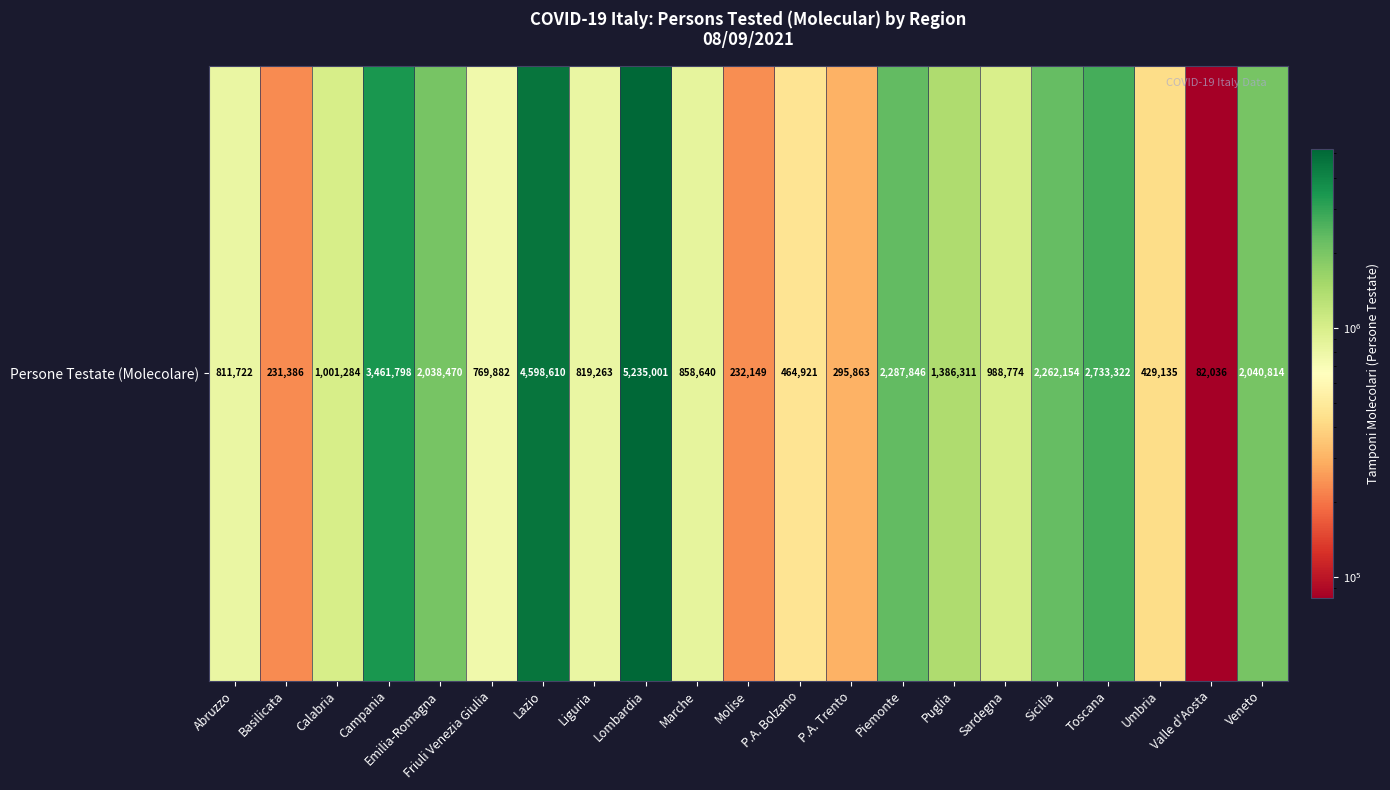

Reading right to left, transcribe all the data shown in this chart.

2040814	82036	429135	2733322	2262154	988774	1386311	2287846	295863	464921	232149	858640	5235001	819263	4598610	769882	2038470	3461798	1001284	231386	811722